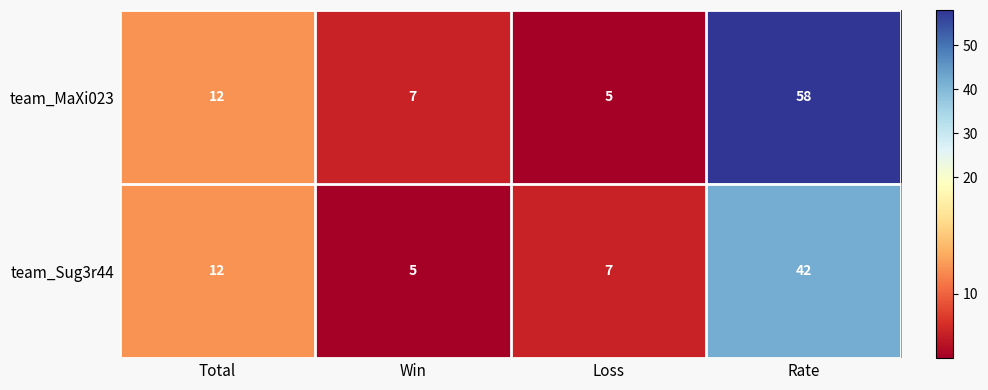

Which series changed the most between Total and Loss?

team_MaXi023